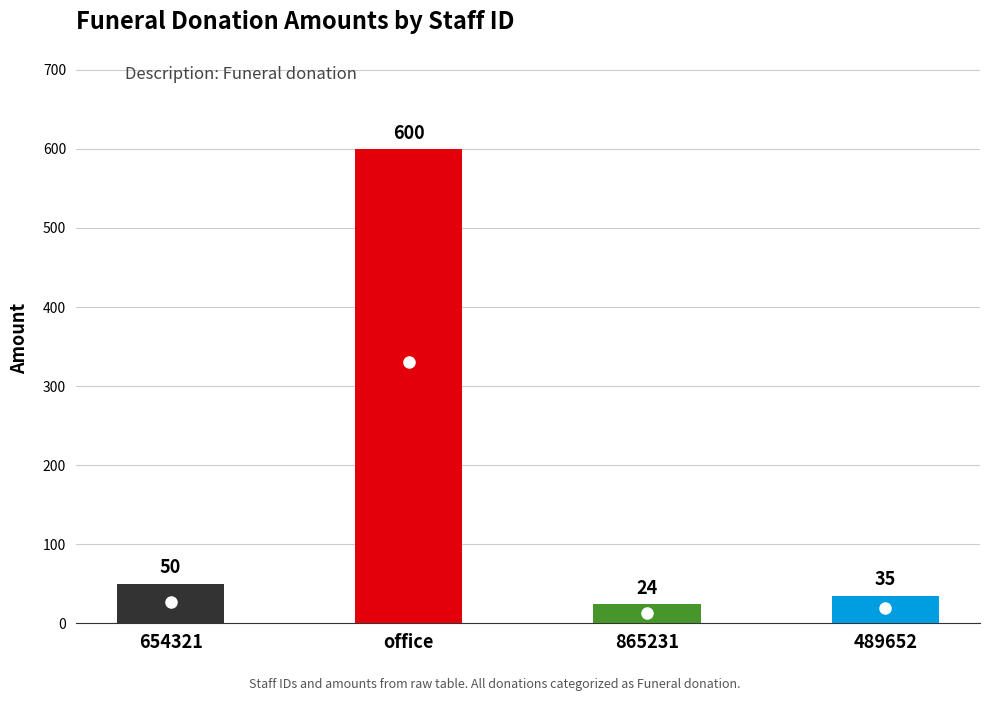

What is the change in value from 654321 to office?

+550